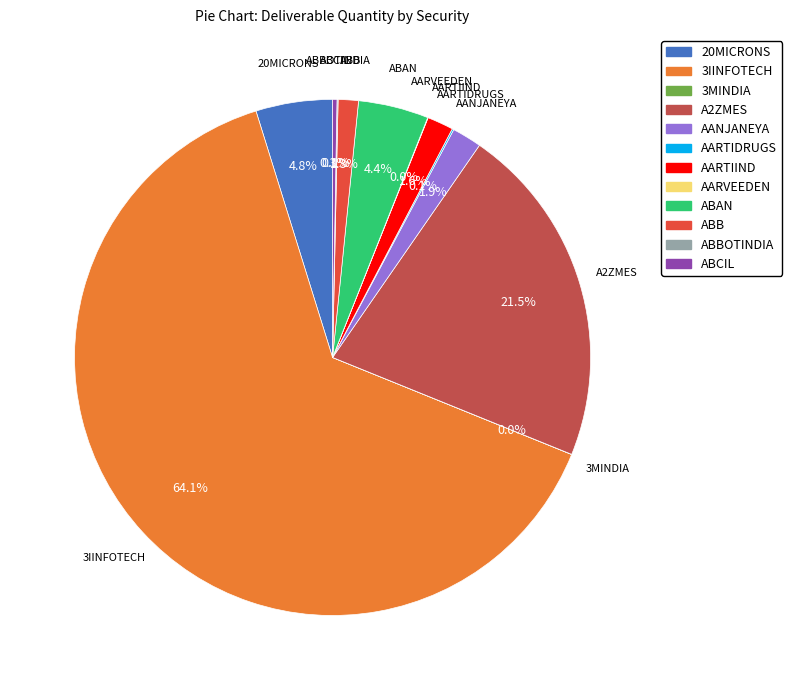

Is there a majority slice in this chart?

Yes